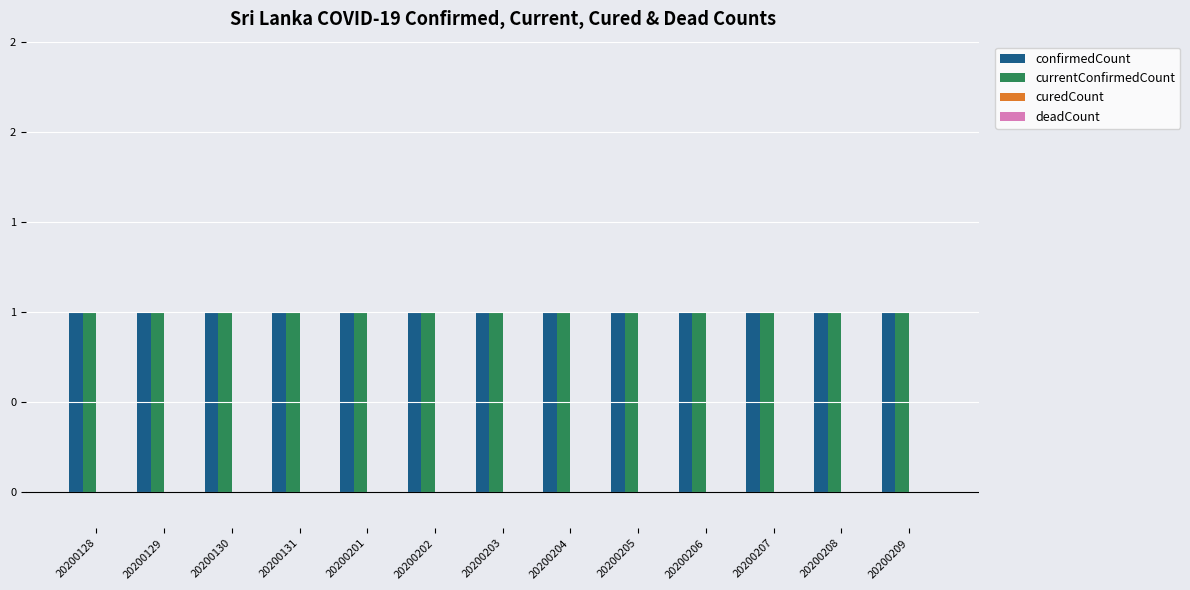

How many bars are there in total?

52